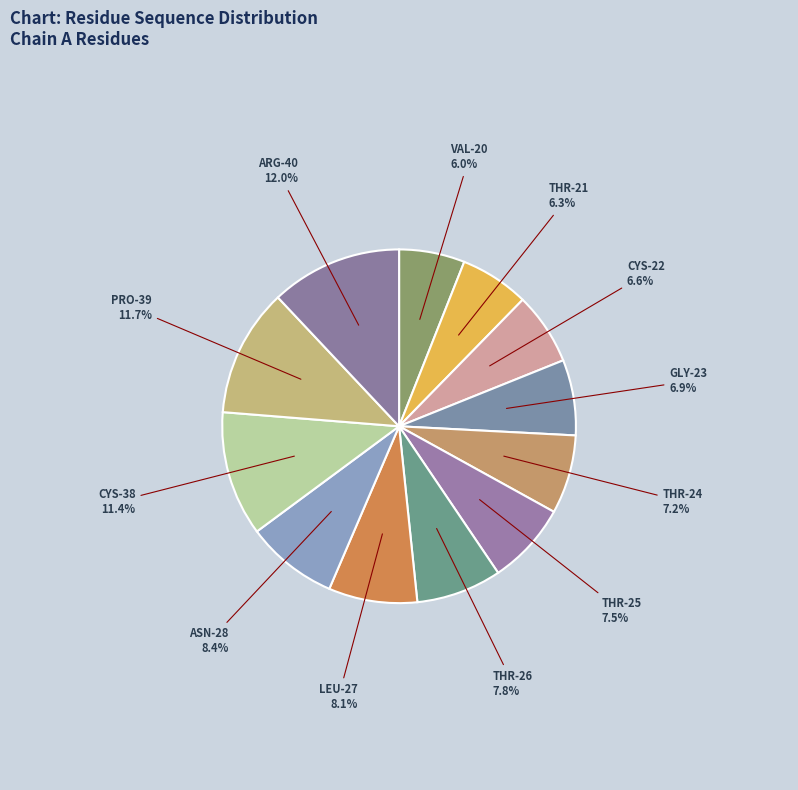

What percentage do GLY-23 and CYS-38 together represent?

18.3%